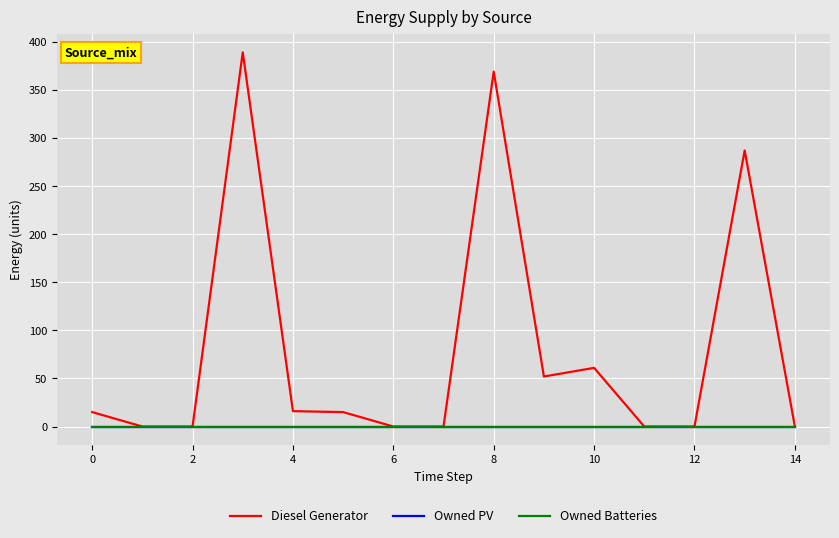

Is this an area chart (filled region under the line)?

No